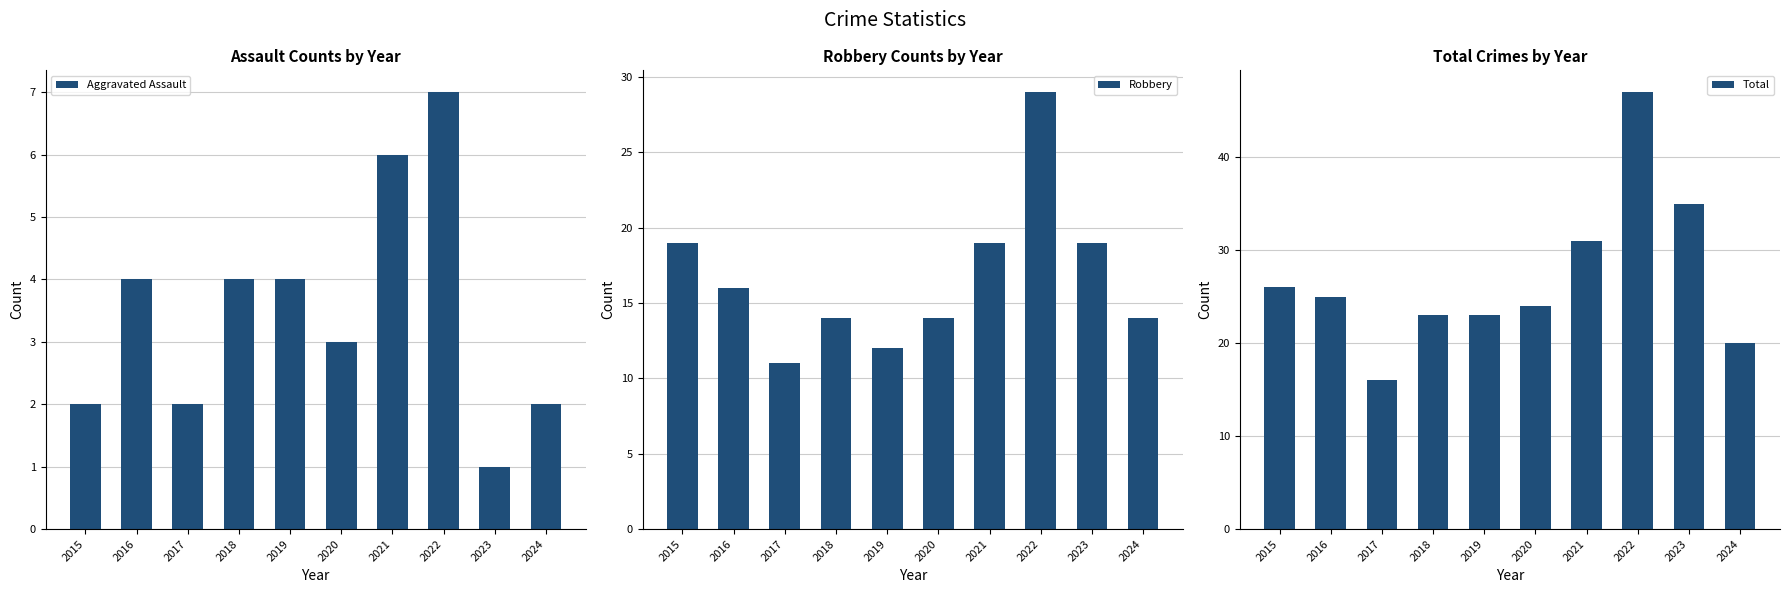

How many groups of bars are there?

10